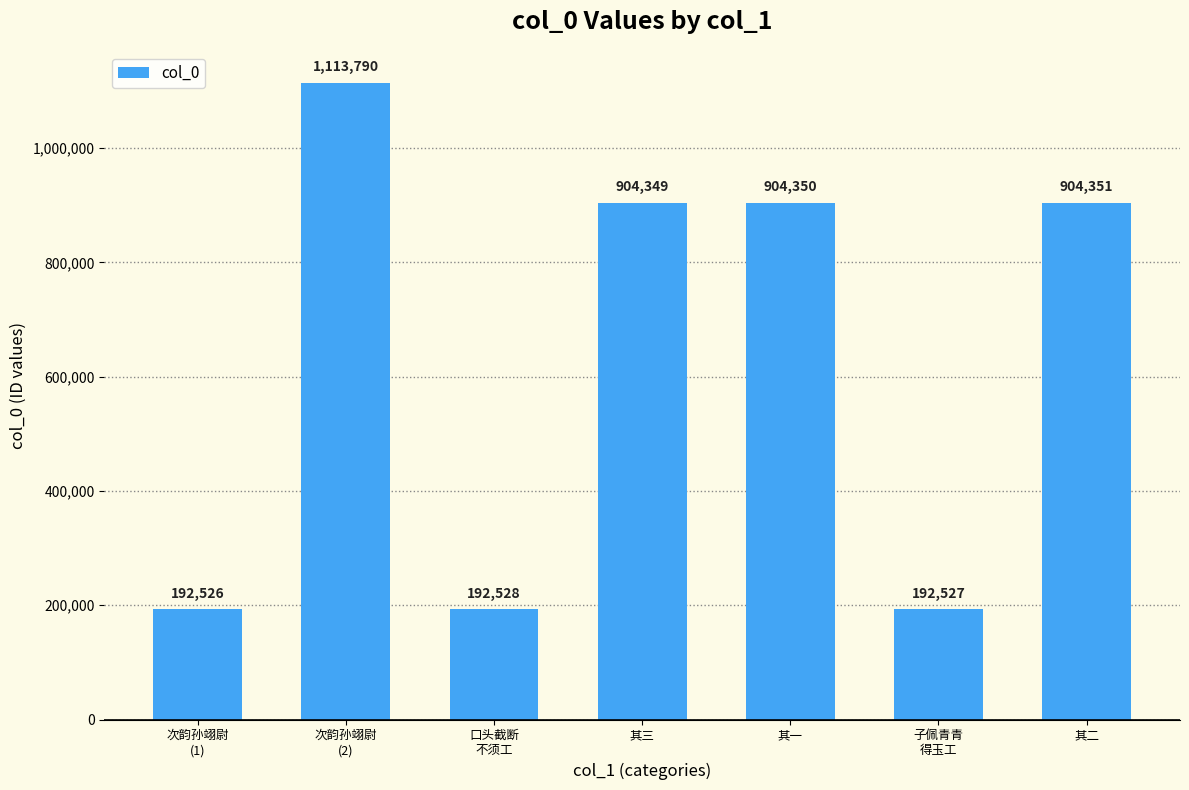

What is the smallest value displayed?

192526